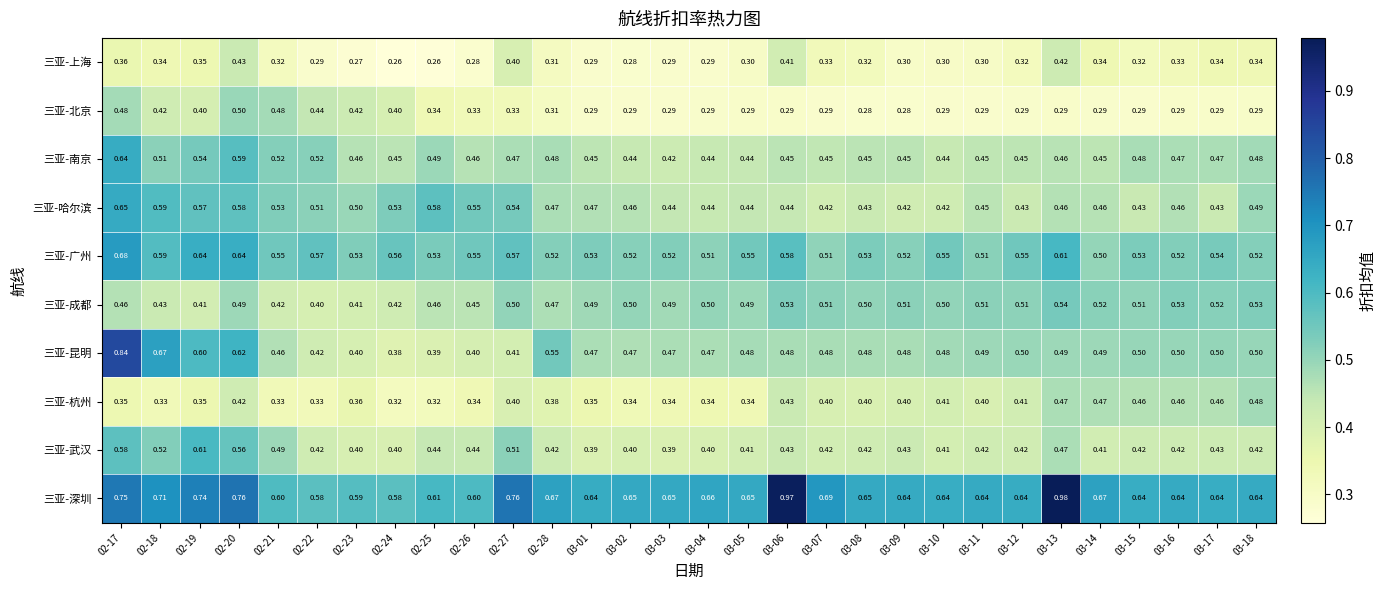

Which series has the largest total across all categories?

三亚-深圳